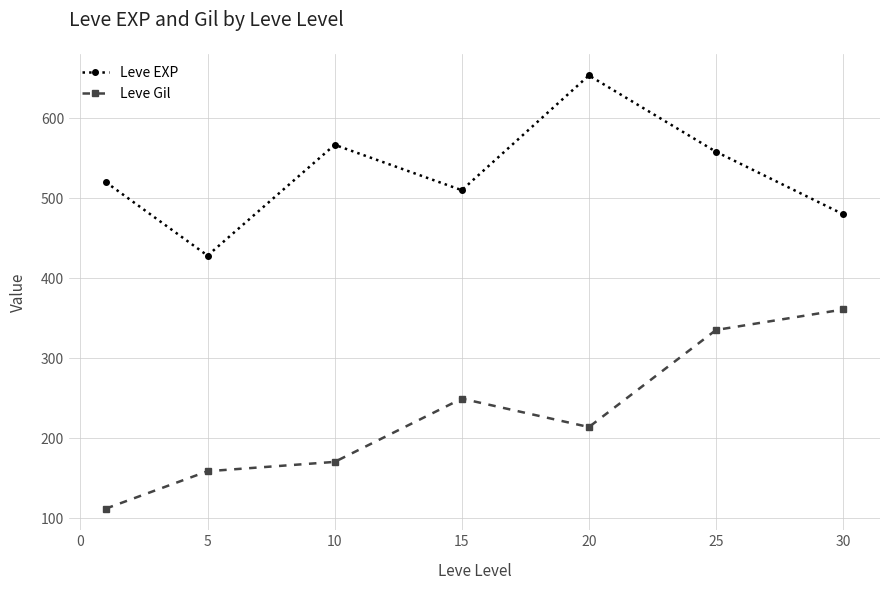

True or false: Leve EXP has more than 0 interior local peaks.

True